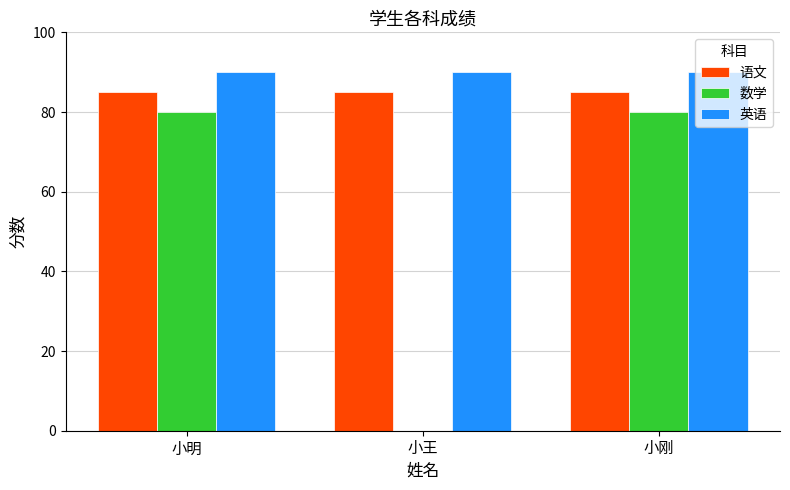

How many groups of bars are there?

3